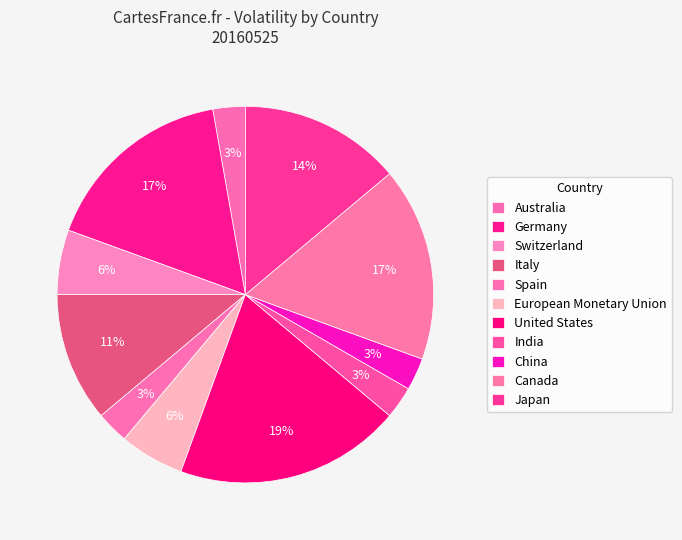

Combined, what portion of the pie is India and China?

6.5%